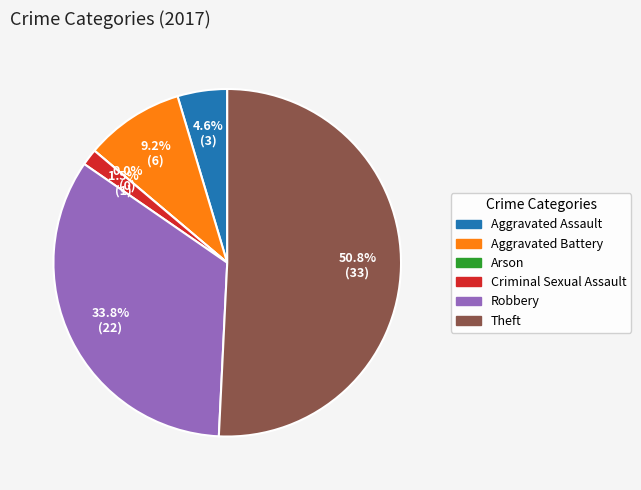

True or false: Aggravated Assault accounts for 15% of the total.

False